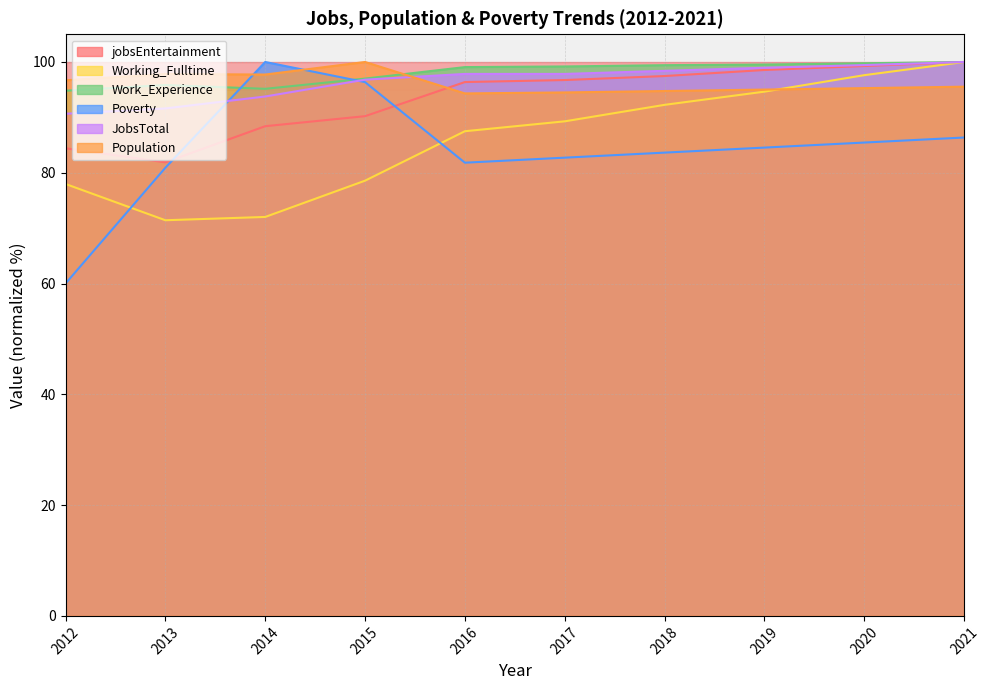

The value of Work_Experience at 2019 is 99.5. True or false?

True